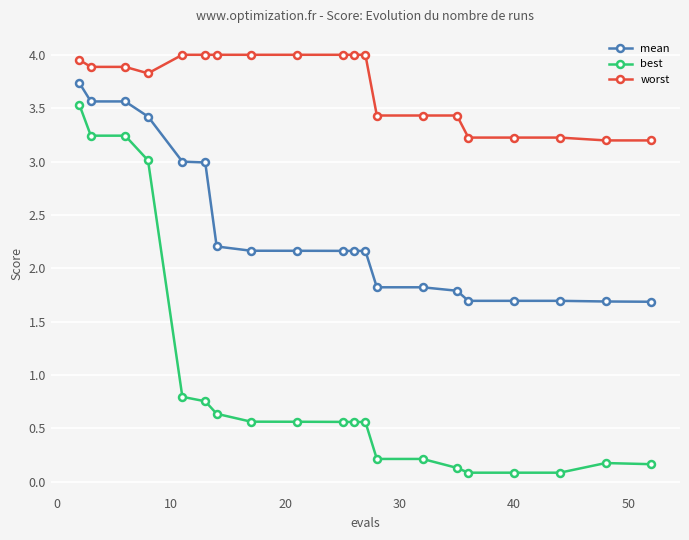

Which series has the largest total across all categories?

worst